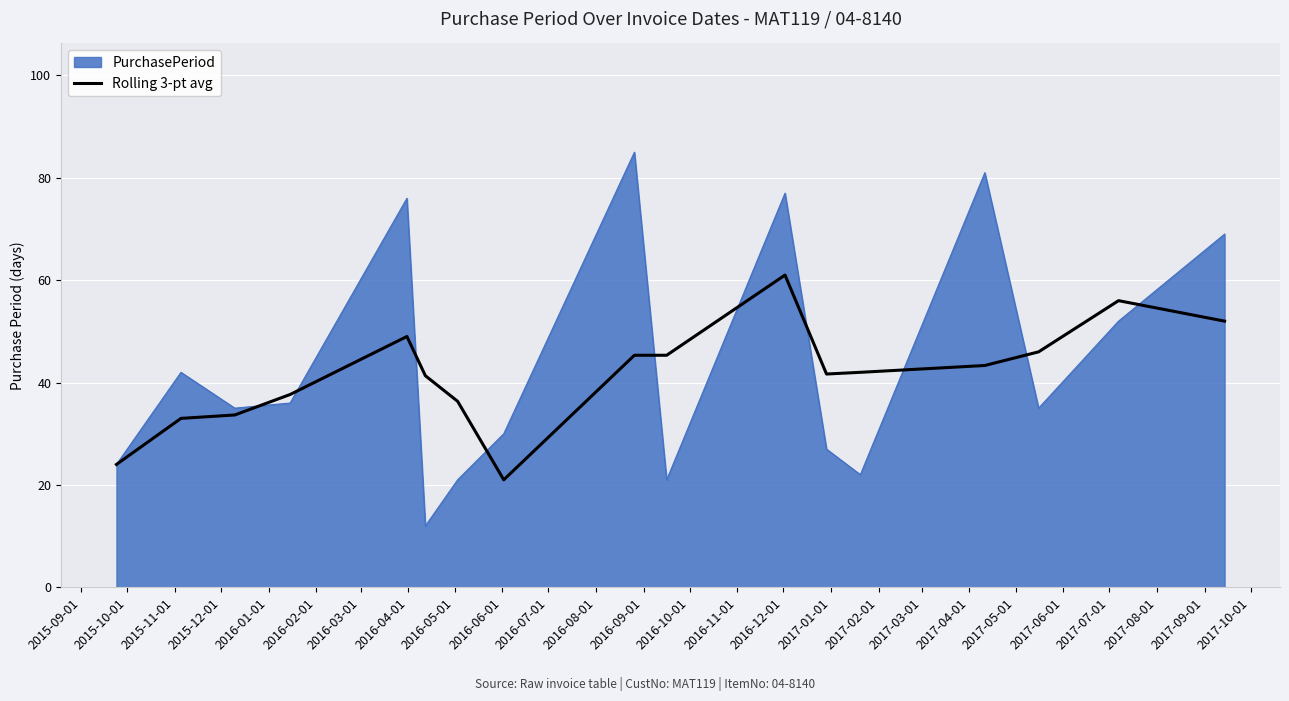

Which series has the widest spread of values?

PurchasePeriod